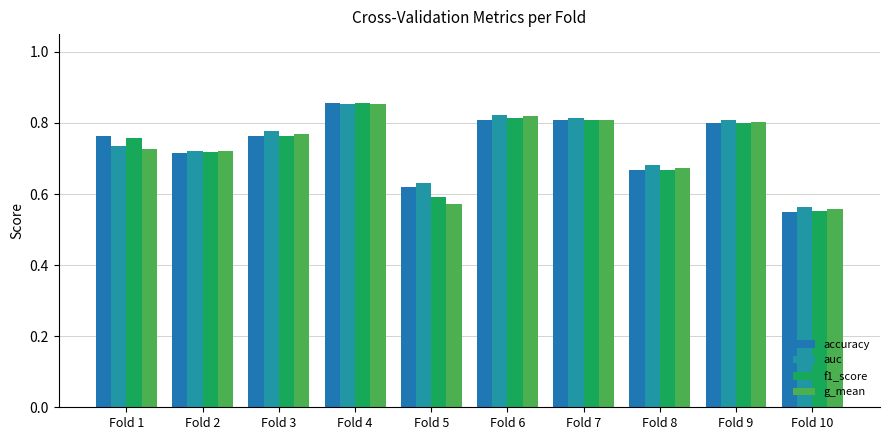

Reading left to right, extract all data points from this chart.

accuracy: 0.8	0.7	0.8	0.9	0.6	0.8	0.8	0.7	0.8	0.6
auc: 0.7	0.7	0.8	0.9	0.6	0.8	0.8	0.7	0.8	0.6
f1_score: 0.8	0.7	0.8	0.9	0.6	0.8	0.8	0.7	0.8	0.6
g_mean: 0.7	0.7	0.8	0.9	0.6	0.8	0.8	0.7	0.8	0.6